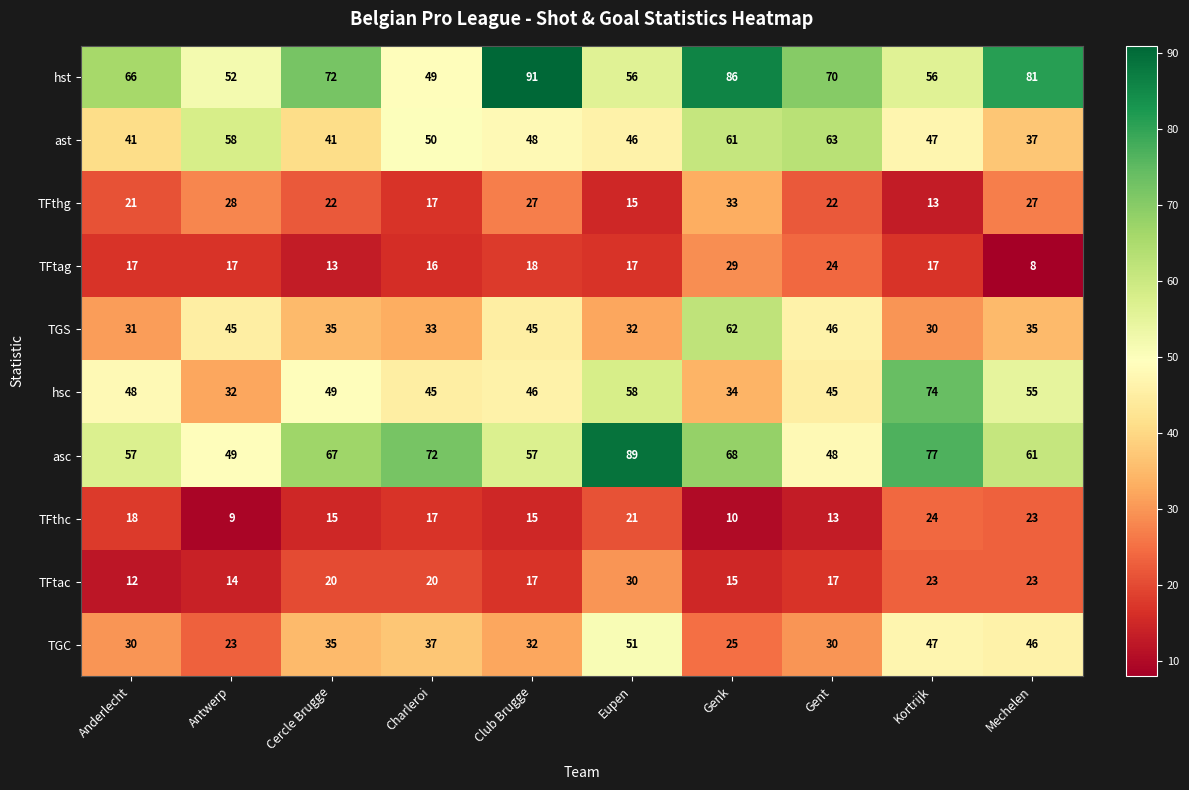

What is the total value across all series at Cercle Brugge?

369